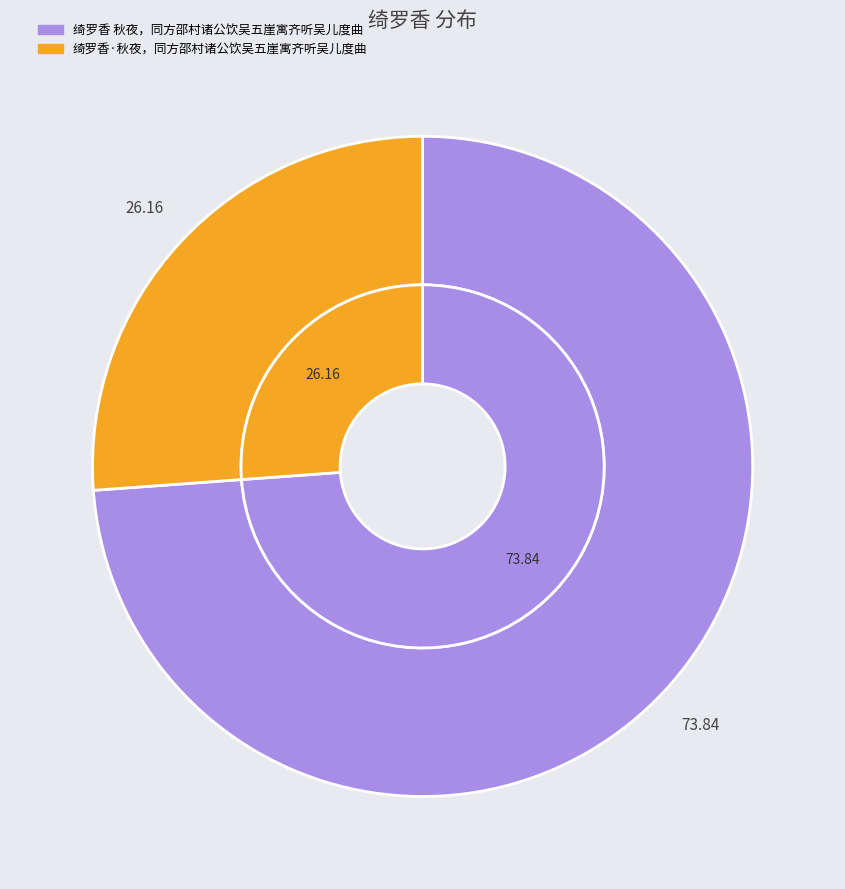

To the nearest percent, what is the difference between the largest and smallest slice percentages?

48%